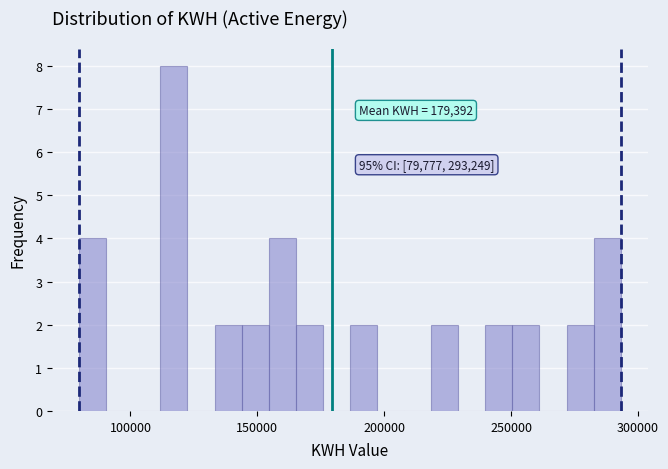

Read against the x-axis, roughly where is the centre of the tallest bar?

115000